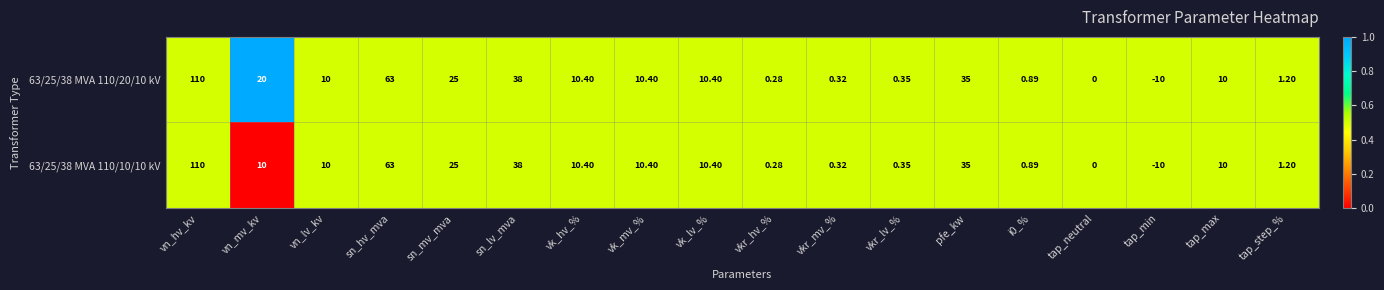

Which category has the highest value across all series?

vn_hv_kv